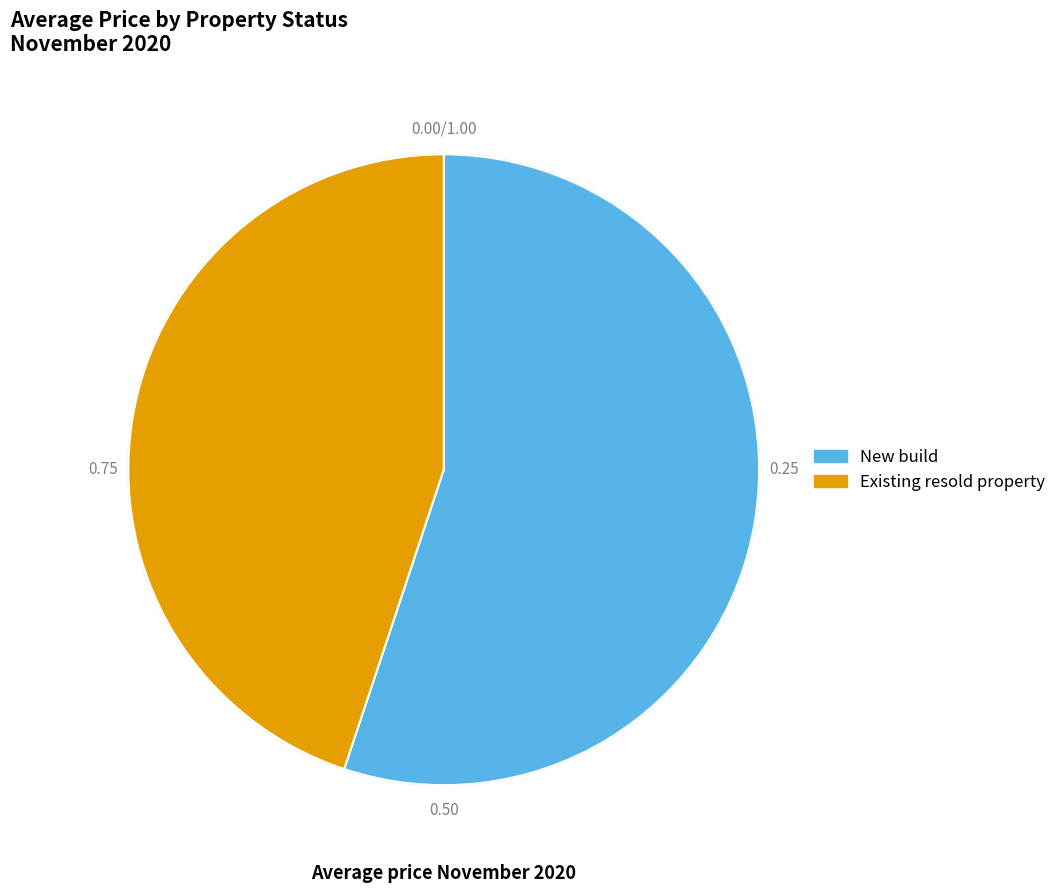

What is the majority slice?

New build